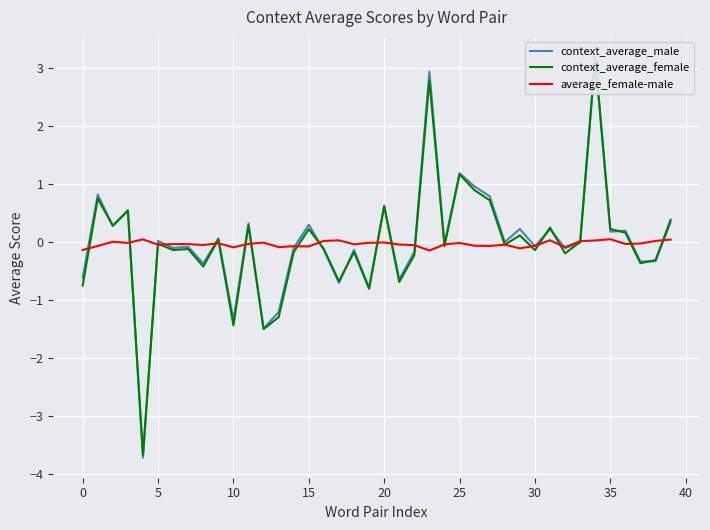

How many intersections are there between average_female-male and context_average_female?

23